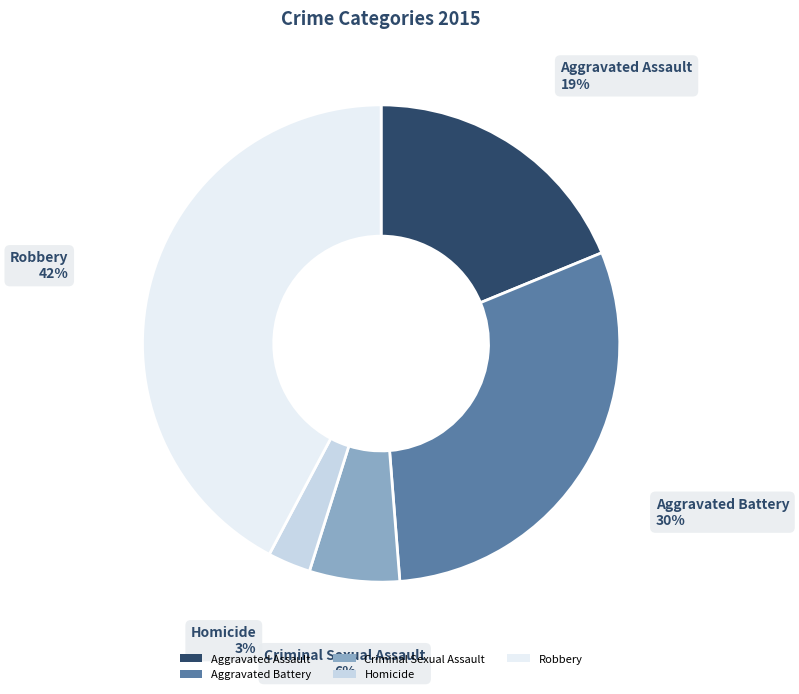

Which category has the smallest portion of the pie?

Homicide